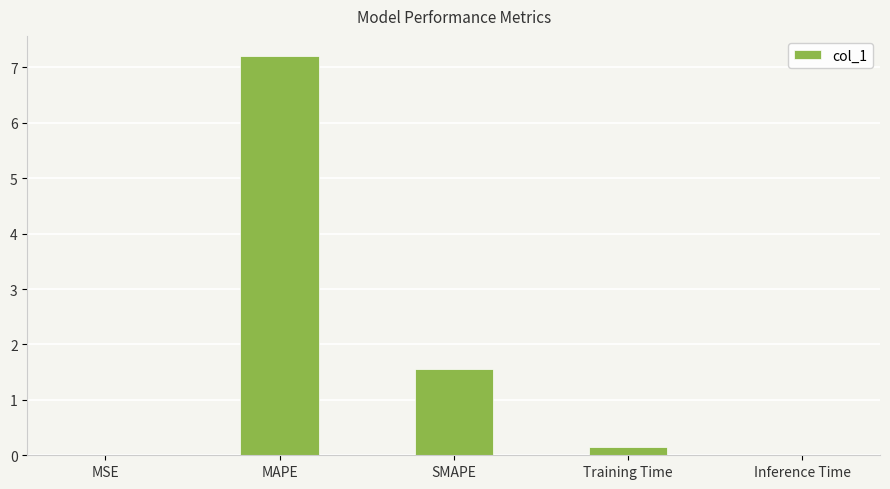

True or false: the data shows 0.0 at MSE.

True